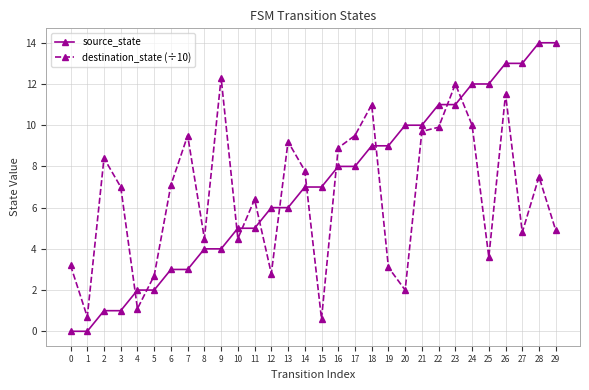

True or false: destination_state (÷10) has more than 2 interior local peaks.

True